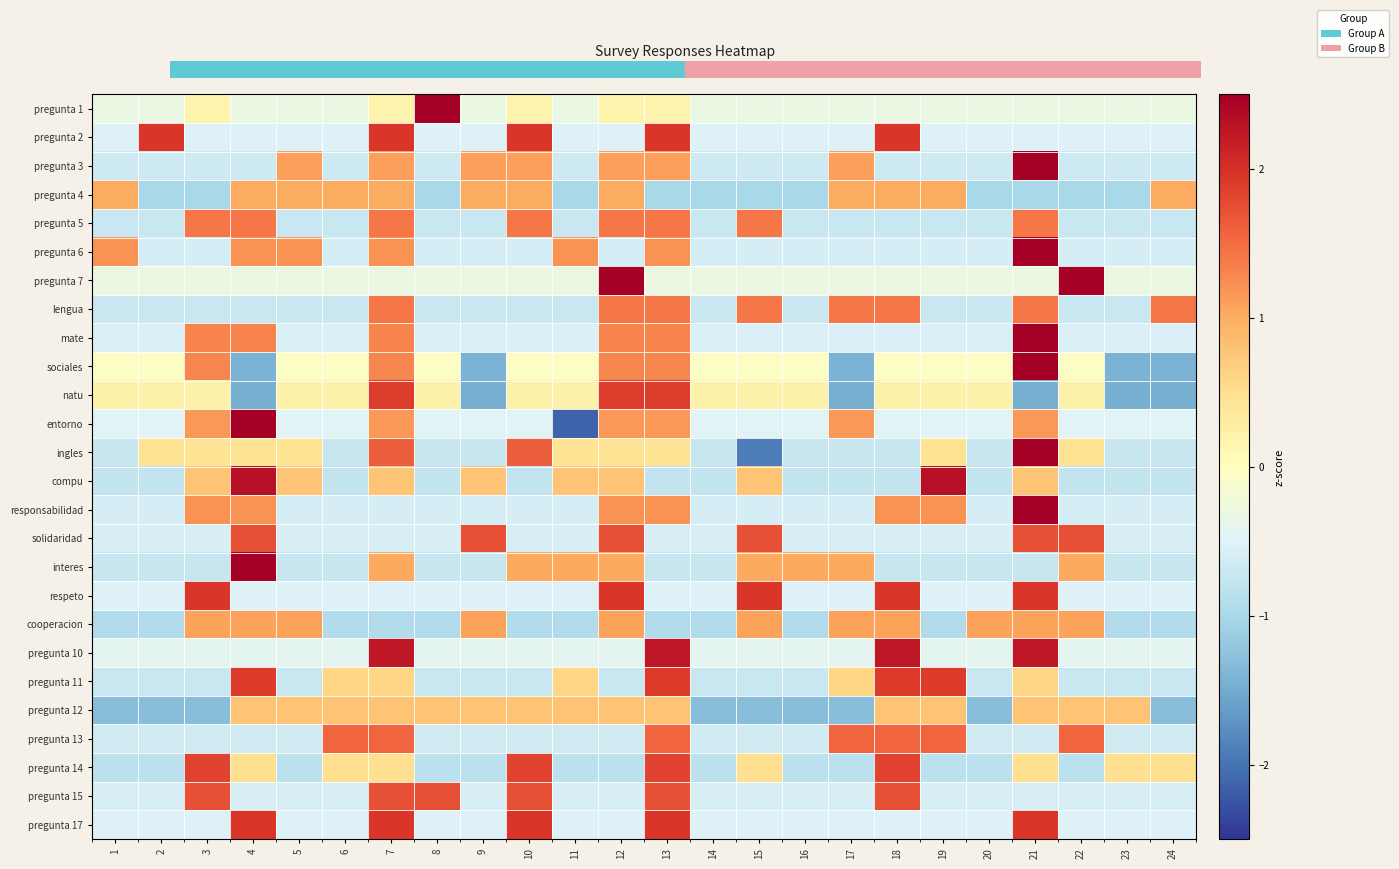

Rank the series by their maximum value, from highest to lowest.

pregunta 1, pregunta 7, mate, pregunta 6, responsabilidad, pregunta 3, entorno, ingles, interes, sociales, compu, pregunta 10, pregunta 2, respeto, pregunta 17, pregunta 11, natu, pregunta 14, solidaridad, pregunta 15, pregunta 13, pregunta 5, lengua, cooperacion, pregunta 4, pregunta 12